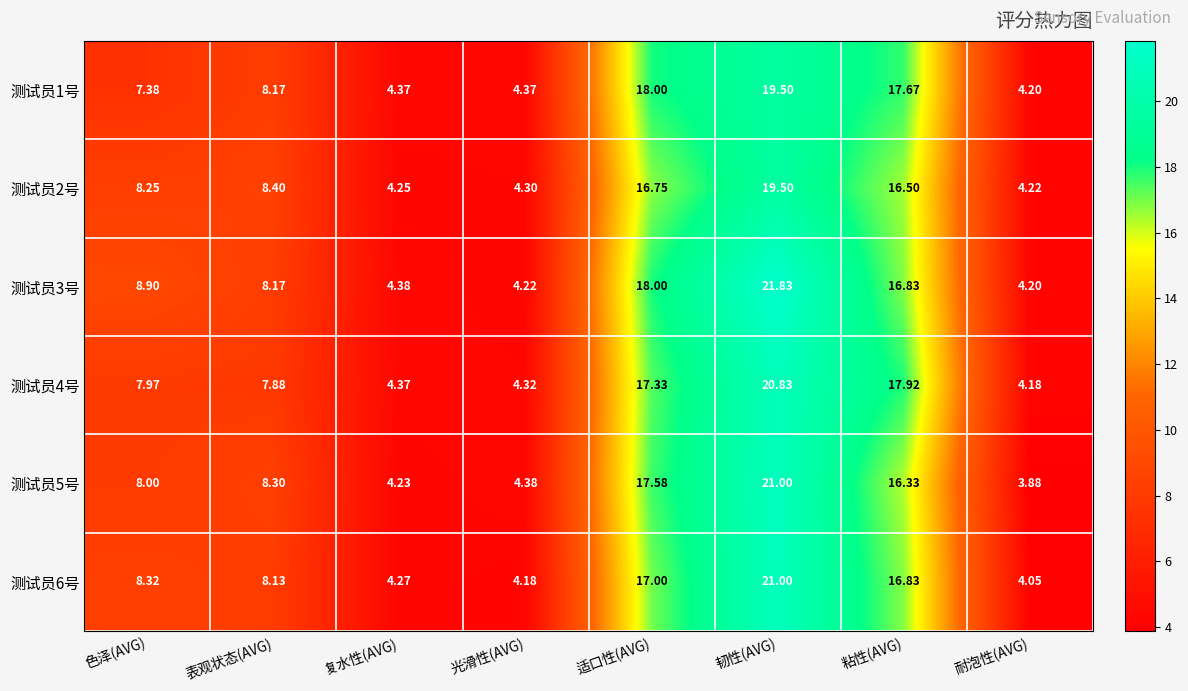

Is the value of 测试员6号 at 表观状态(AVG) greater than the value of 测试员4号 at 粘性(AVG)?

No